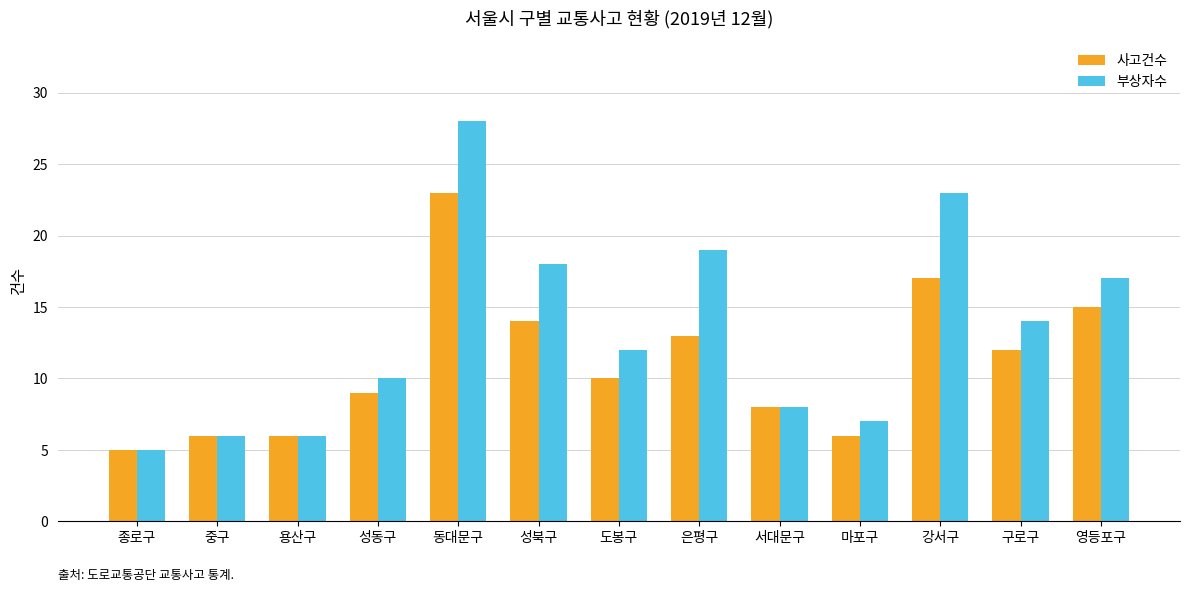

Which series changed the most between 강서구 and 영등포구?

부상자수